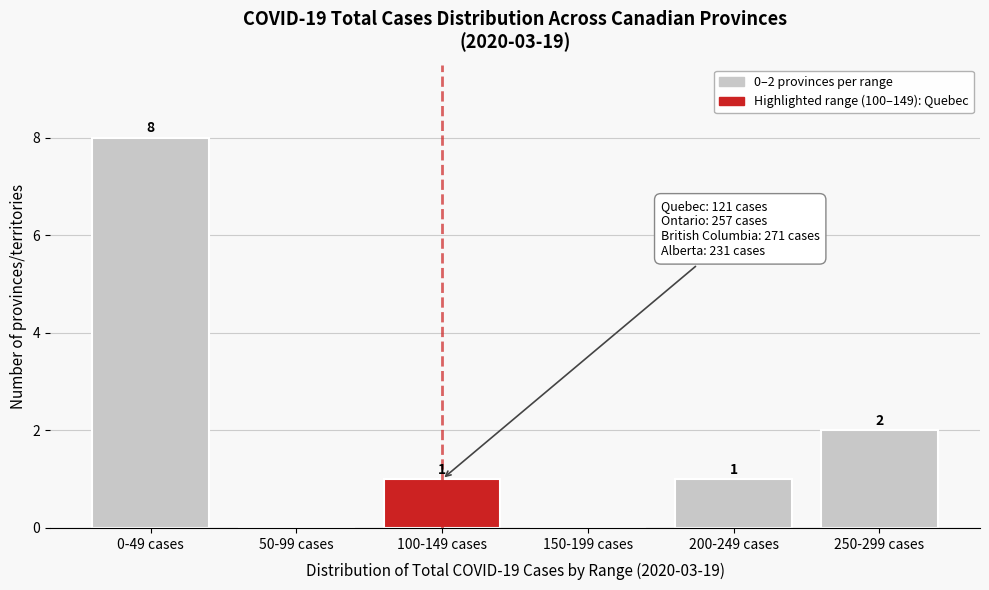

Reading left to right, what are all the values shown in this chart?

0-49 cases=8	50-99 cases=0	100-149 cases=1	150-199 cases=0	200-249 cases=1	250-299 cases=2